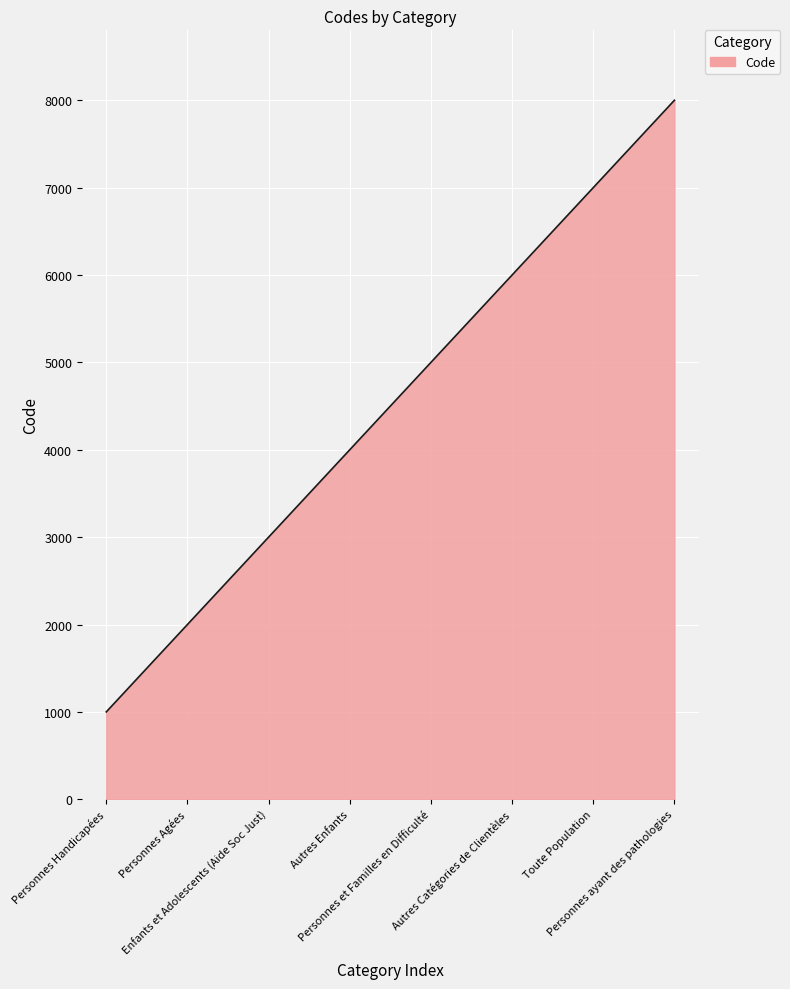

What is the greatest value displayed?

8000